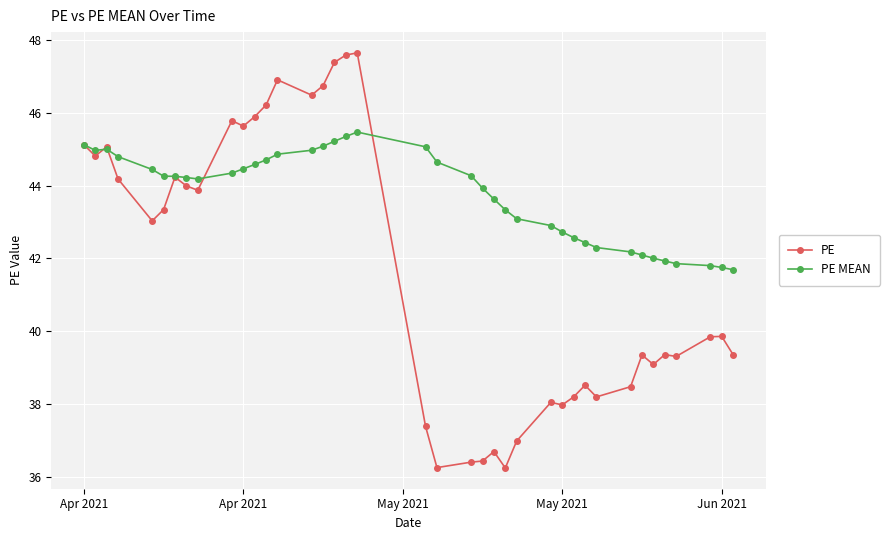

List the series in order of their overall mean, highest first.

PE MEAN, PE